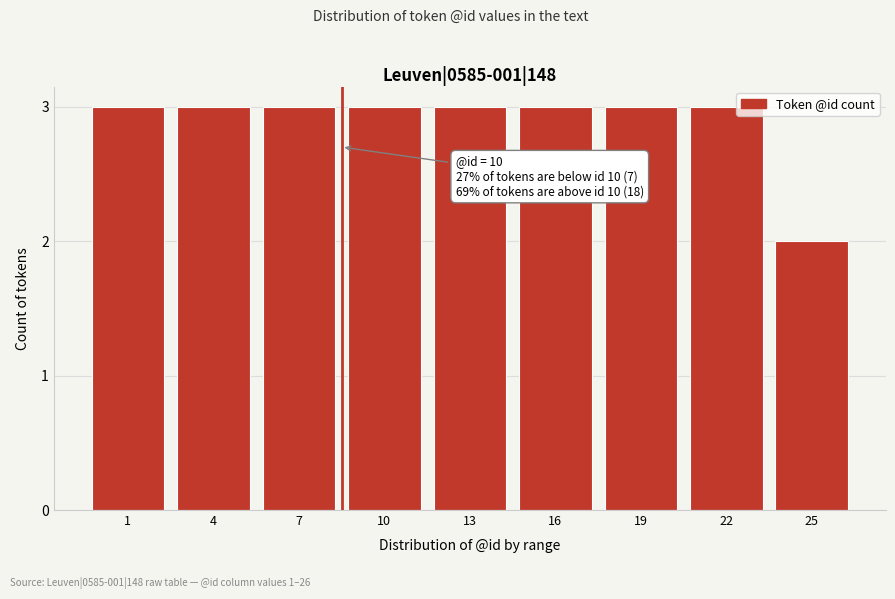

Reading left to right, transcribe all the data shown in this chart.

1=3	4=3	7=3	10=3	13=3	16=3	19=3	22=3	25=2